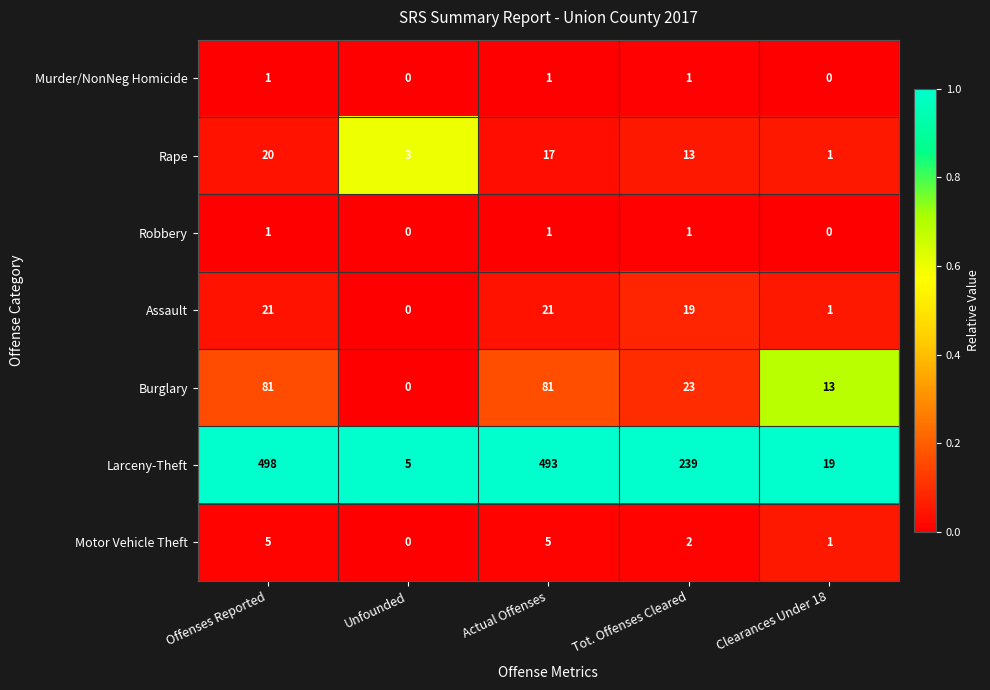

Rank the categories by Larceny-Theft value from highest to lowest.

Offenses Reported, Actual Offenses, Tot. Offenses Cleared, Clearances Under 18, Unfounded